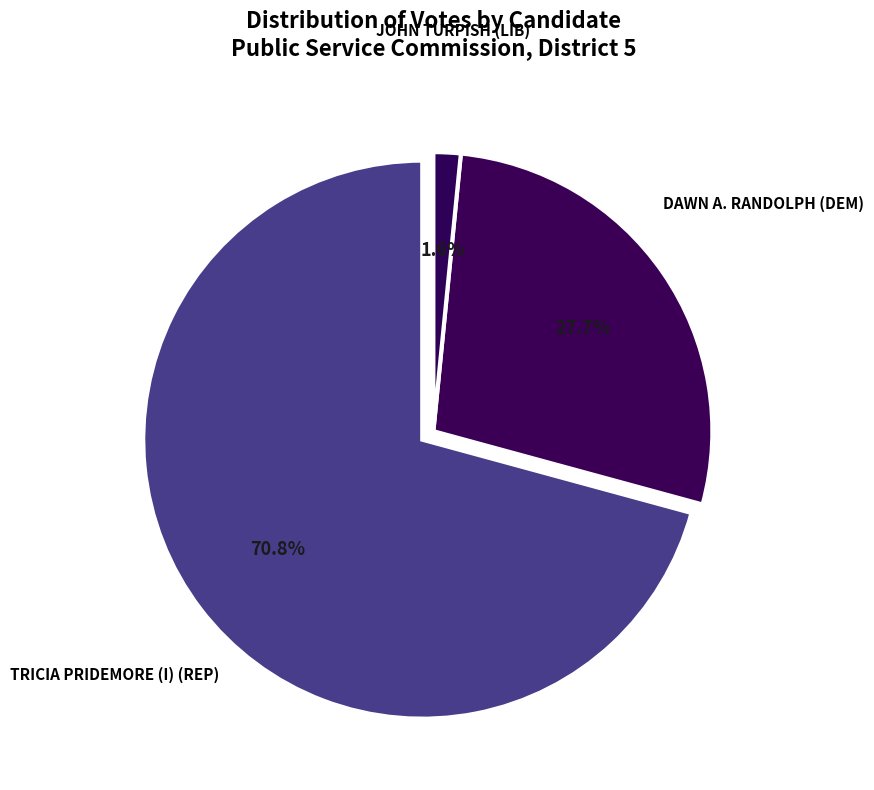

How many slices are in this pie chart?

3